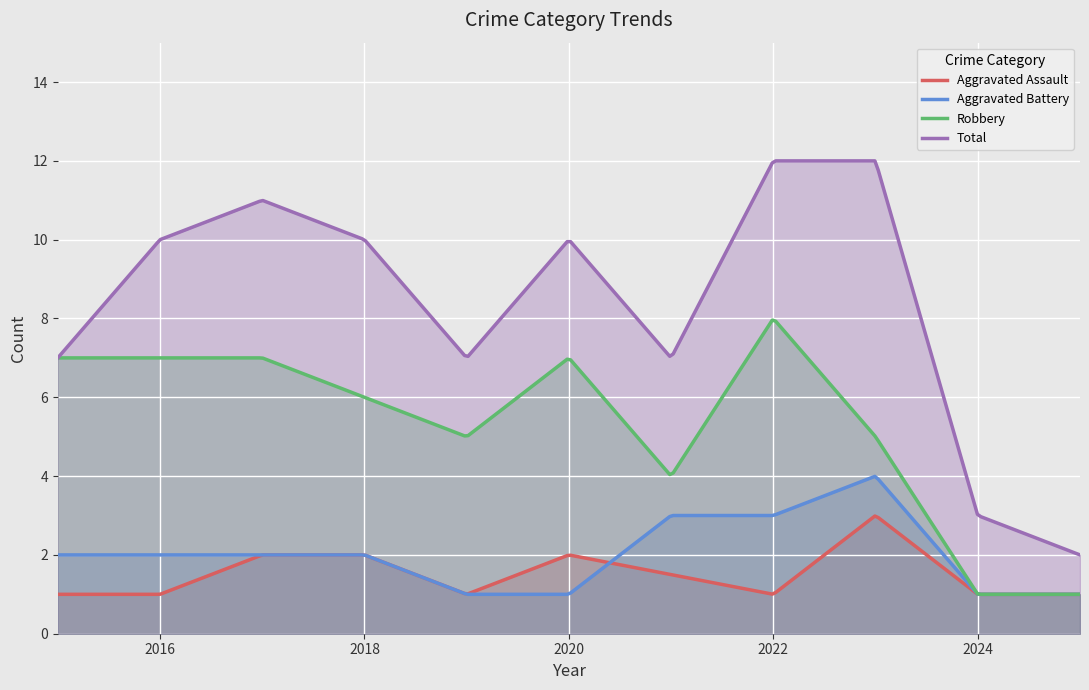

The value of Robbery at 2023 is 5. True or false?

True